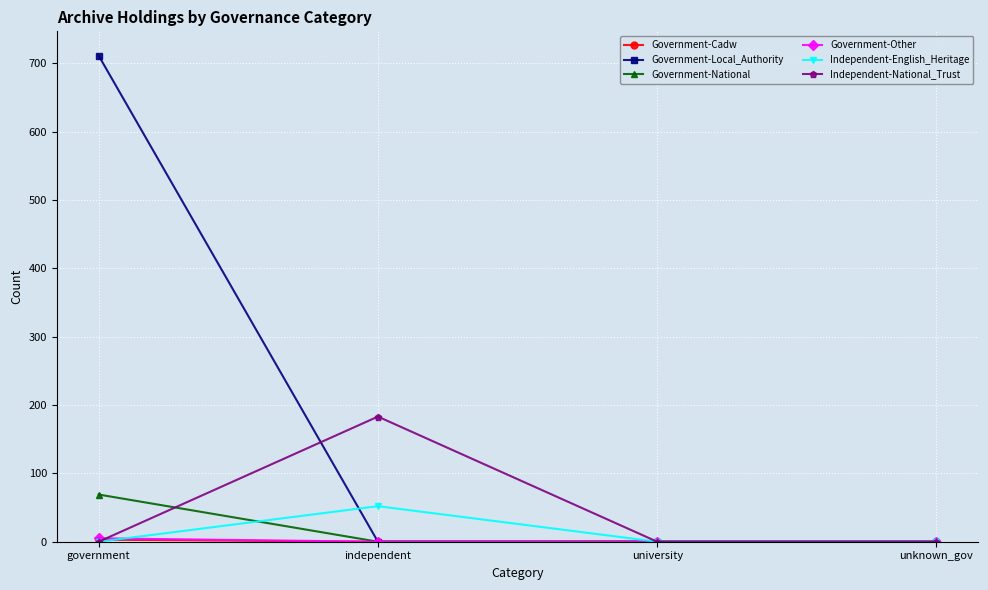

How many interior local peaks does the Independent-National_Trust series have?

1